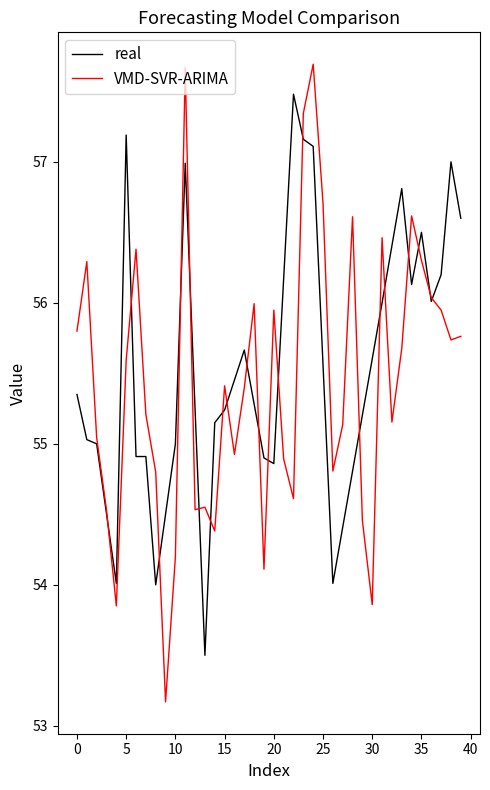

Which series has the largest range (max minus min)?

VMD-SVR-ARIMA